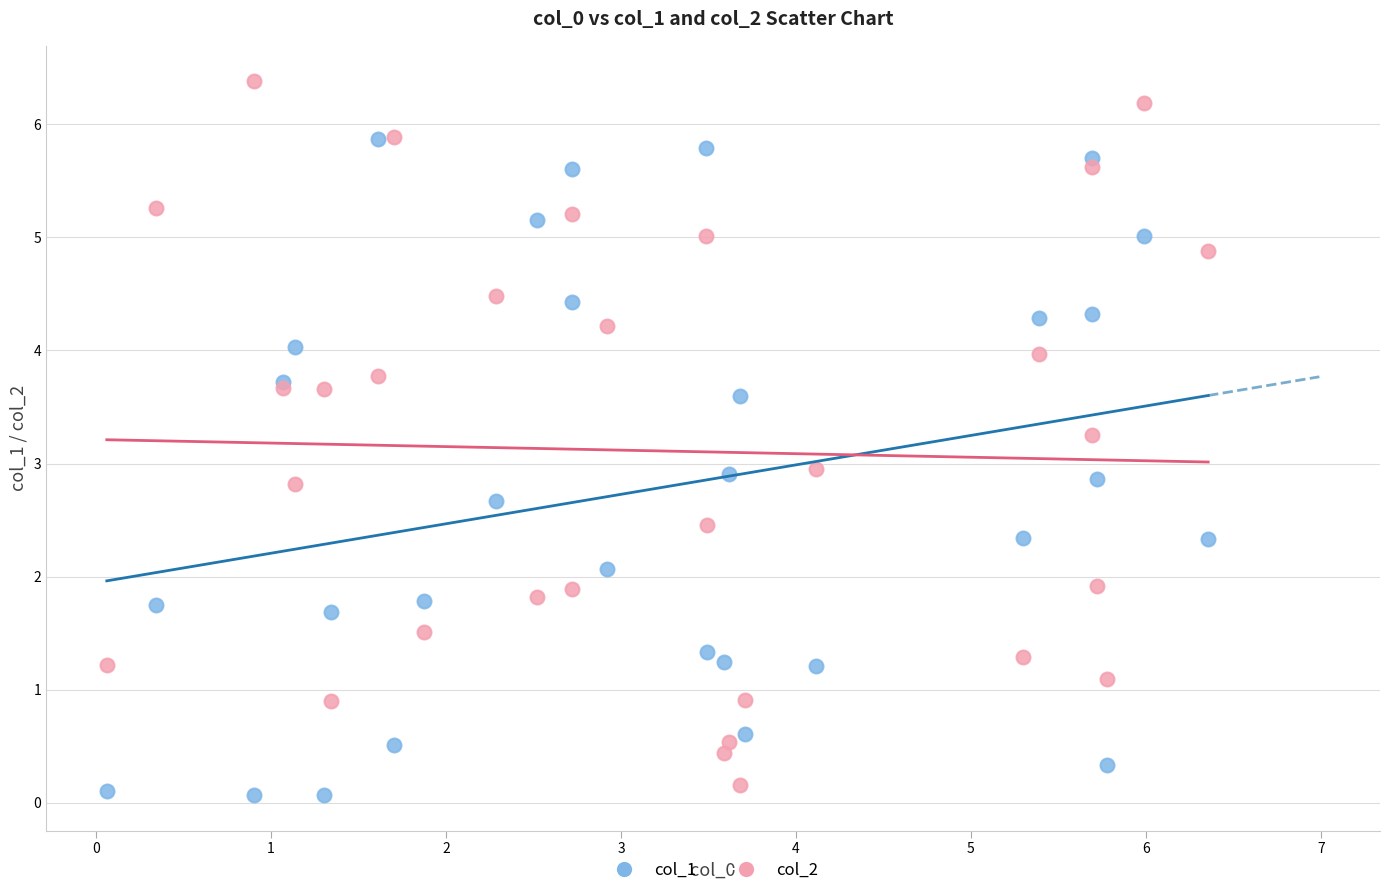

What is the X range (max minus min) for the scatter plot?

6.3